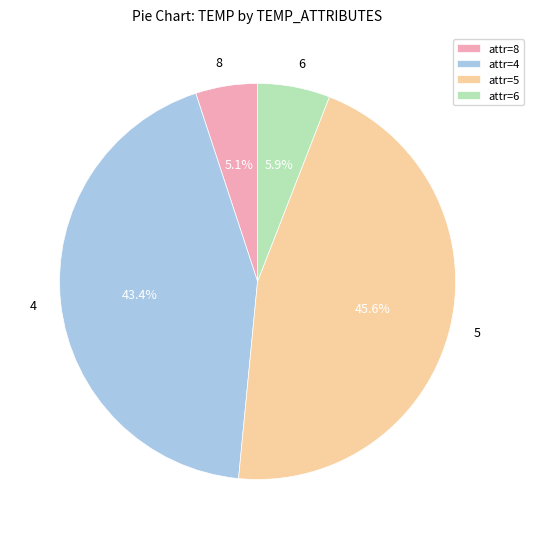

Is it true that 5 is 1% of the pie?

False